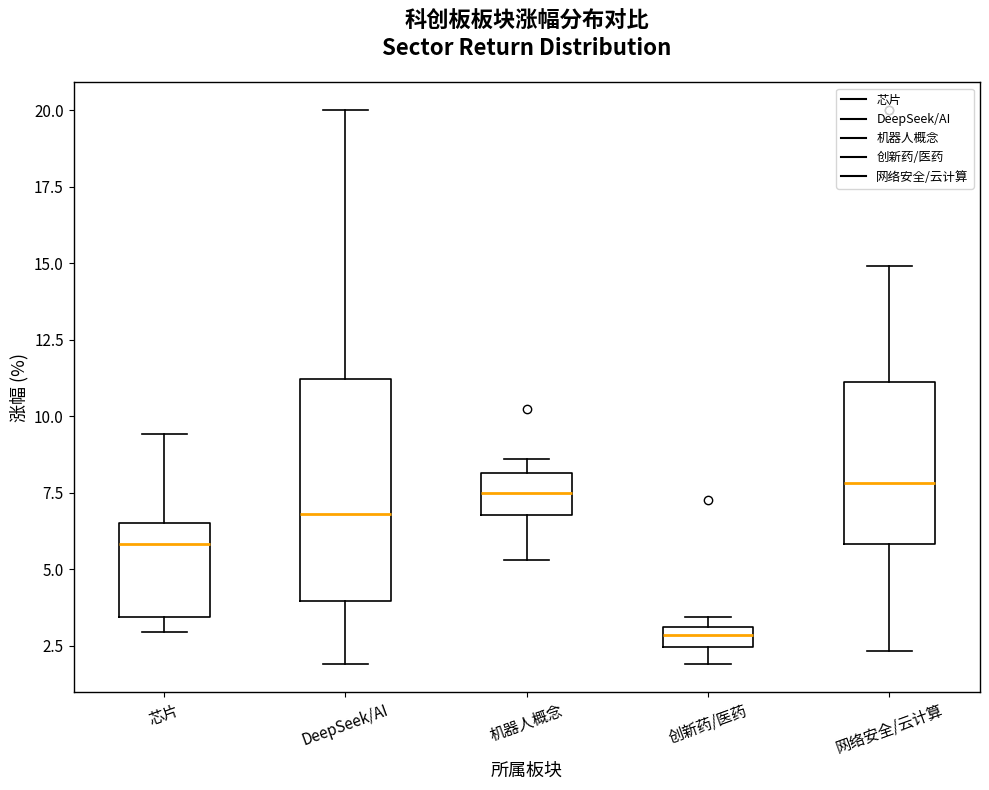

Comparing the boxes themselves (not the whiskers), which one is the tallest?

DeepSeek/AI